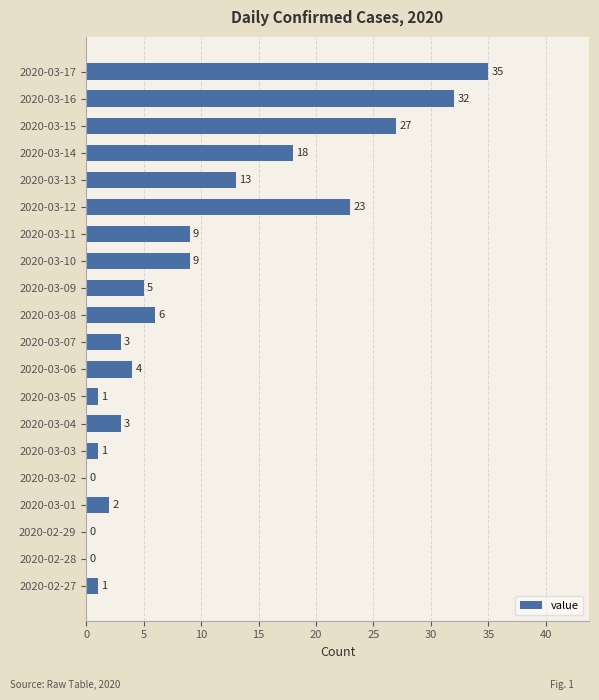

At which label is the value closest to 17?

2020-03-14